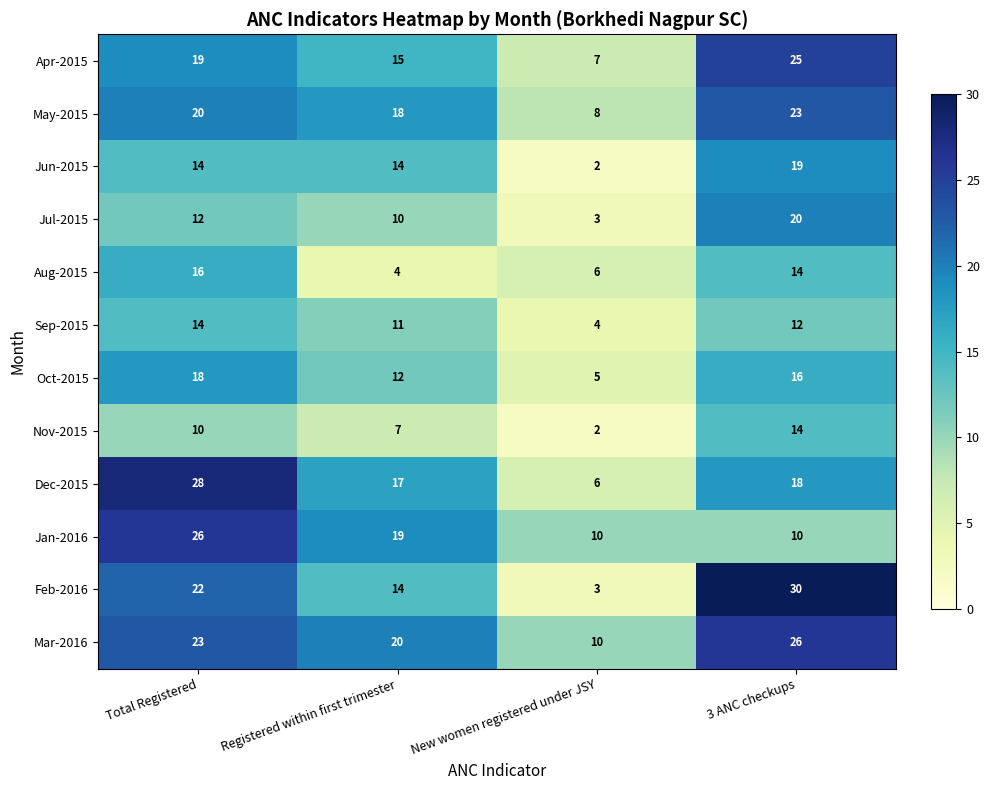

What is the total value across all series at Registered within first trimester?

161